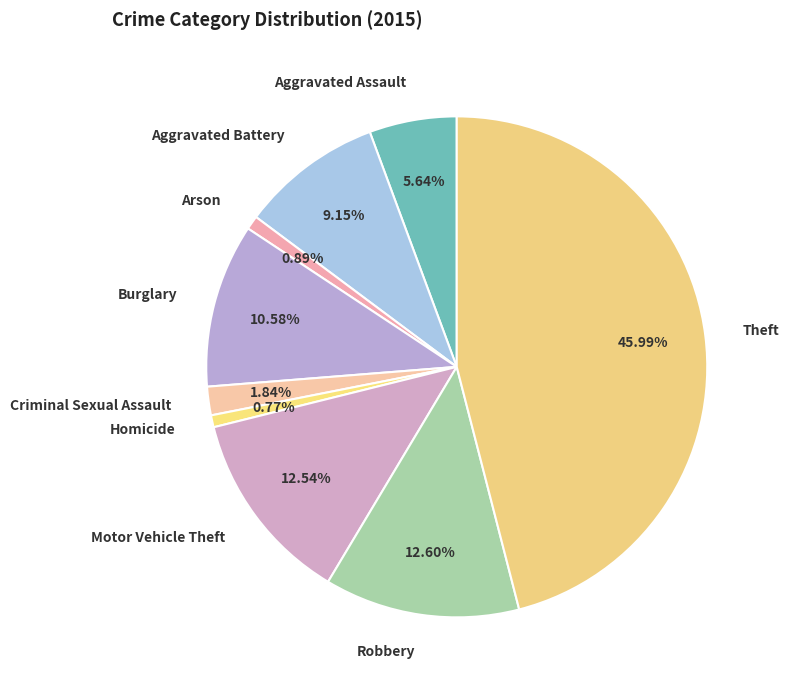

Do Criminal Sexual Assault and Theft together represent more than half of the pie?

No